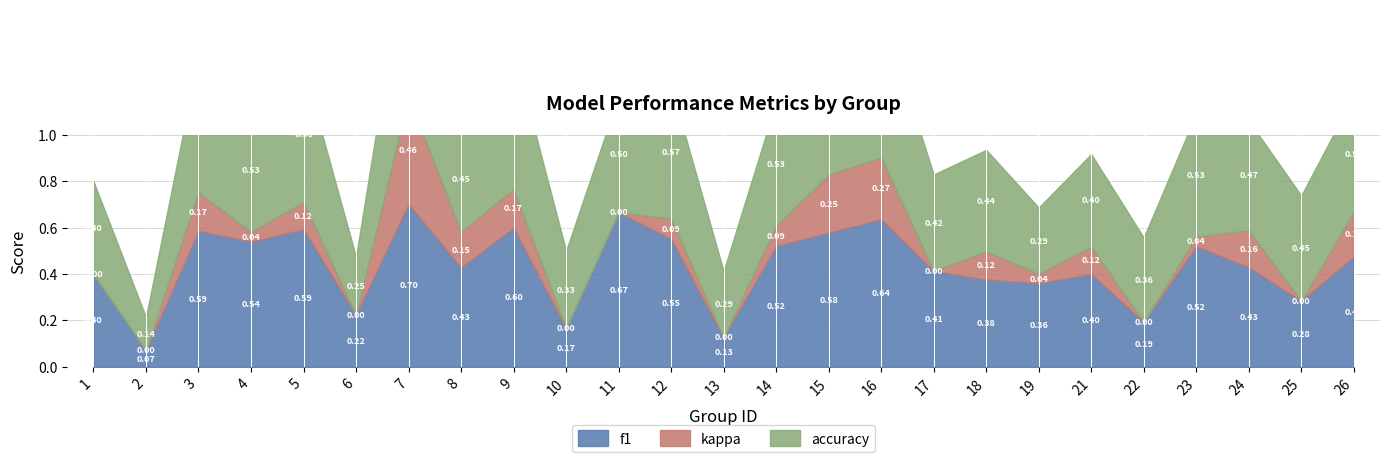

Which series changed the most between 5 and 10?

f1